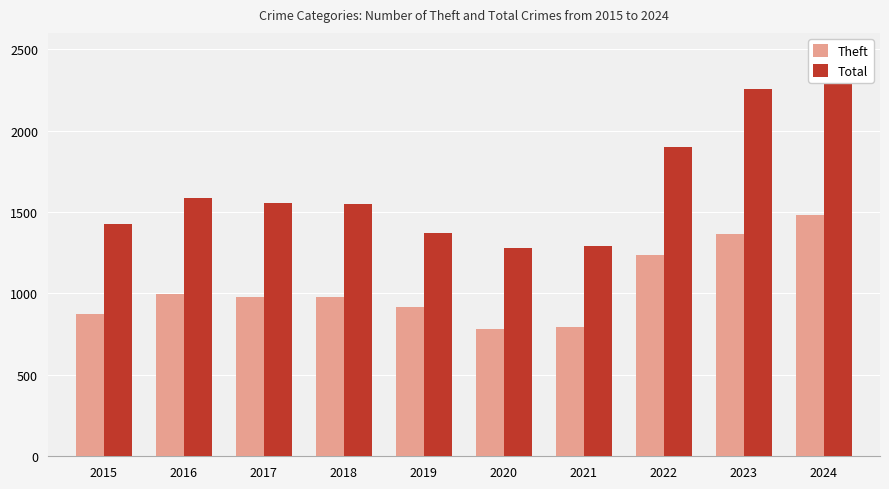

What is the maximum value for Total?

2320